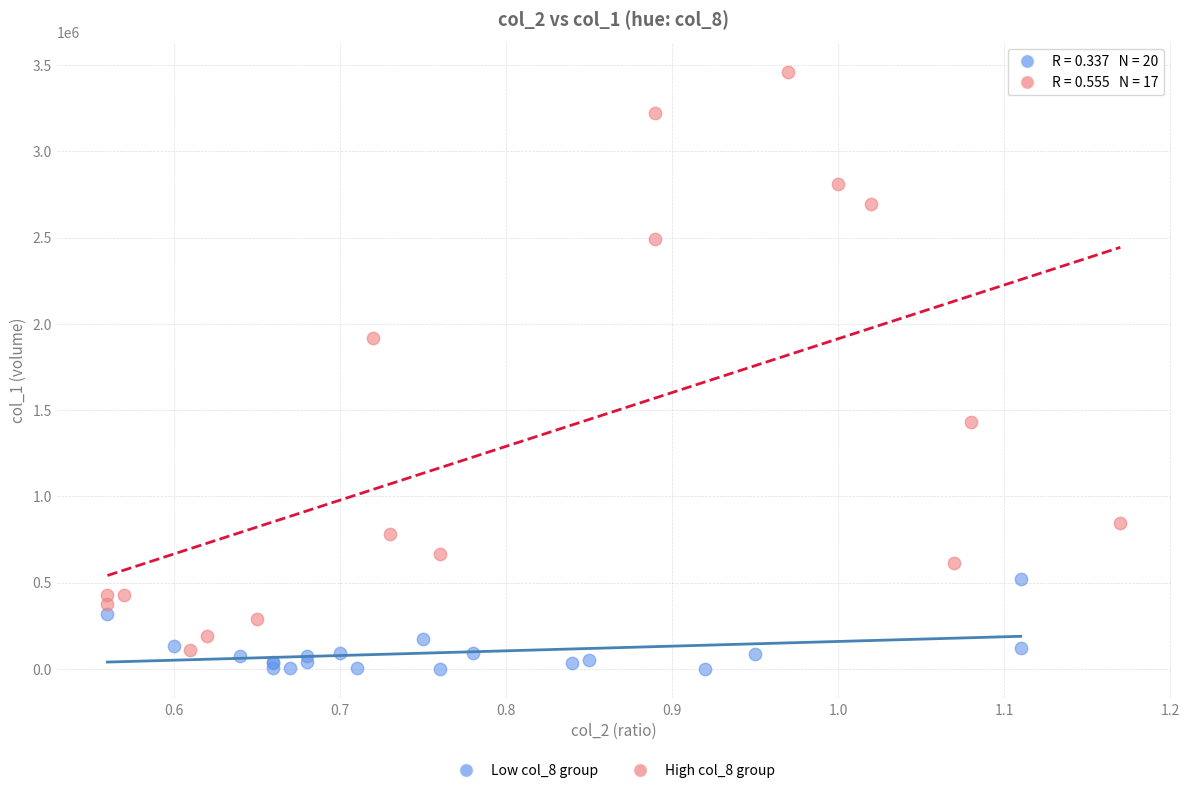

Which series contains the highest Y value?

High col_8 group